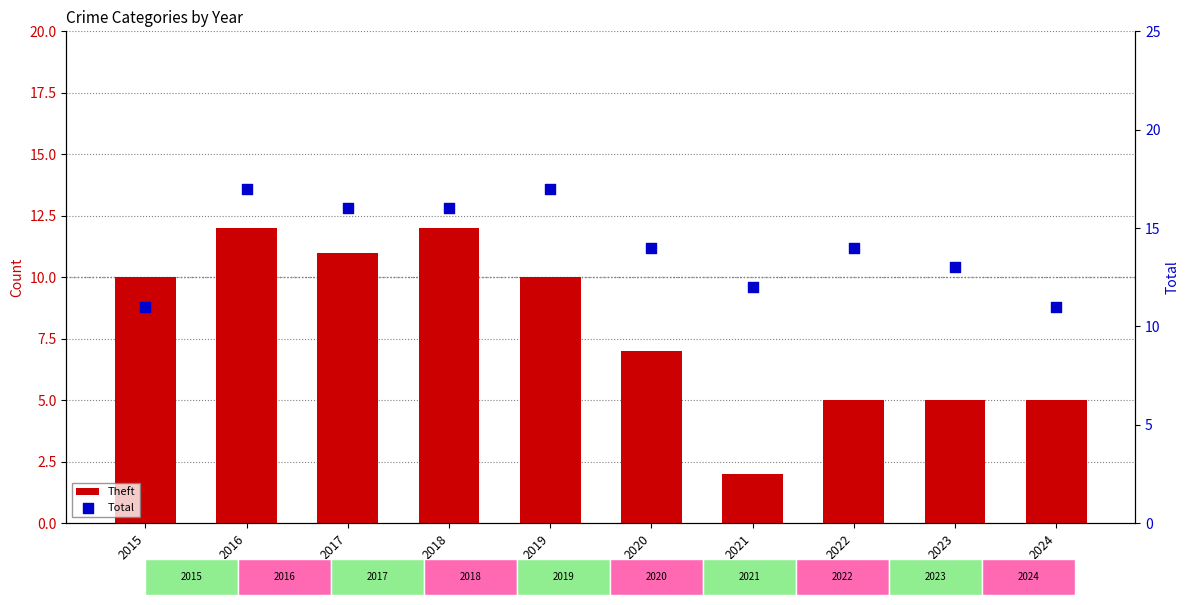

At how many categories does at least one series exceed 3?

10